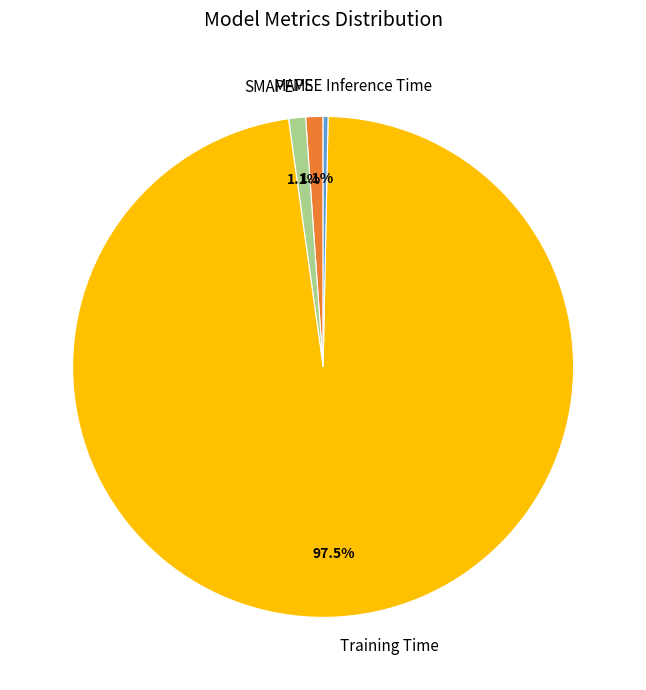

To the nearest percent, what is the average slice percentage?

20%